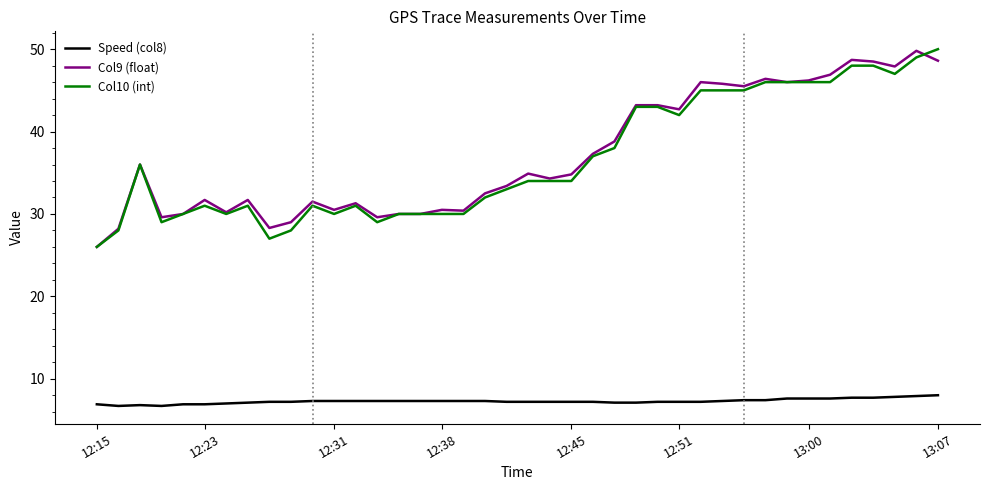

What is the maximum value for Speed (col8)?

8.0